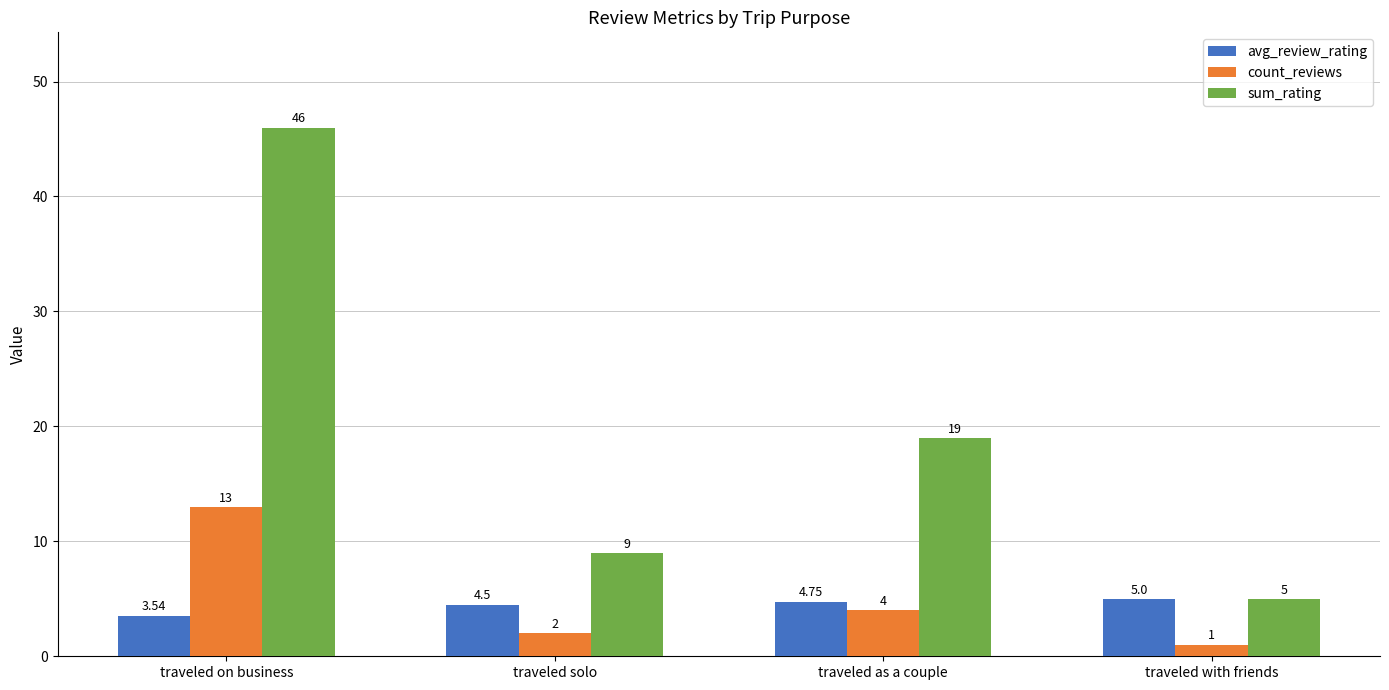

What are all the series names shown in the legend?

avg_review_rating, count_reviews, sum_rating